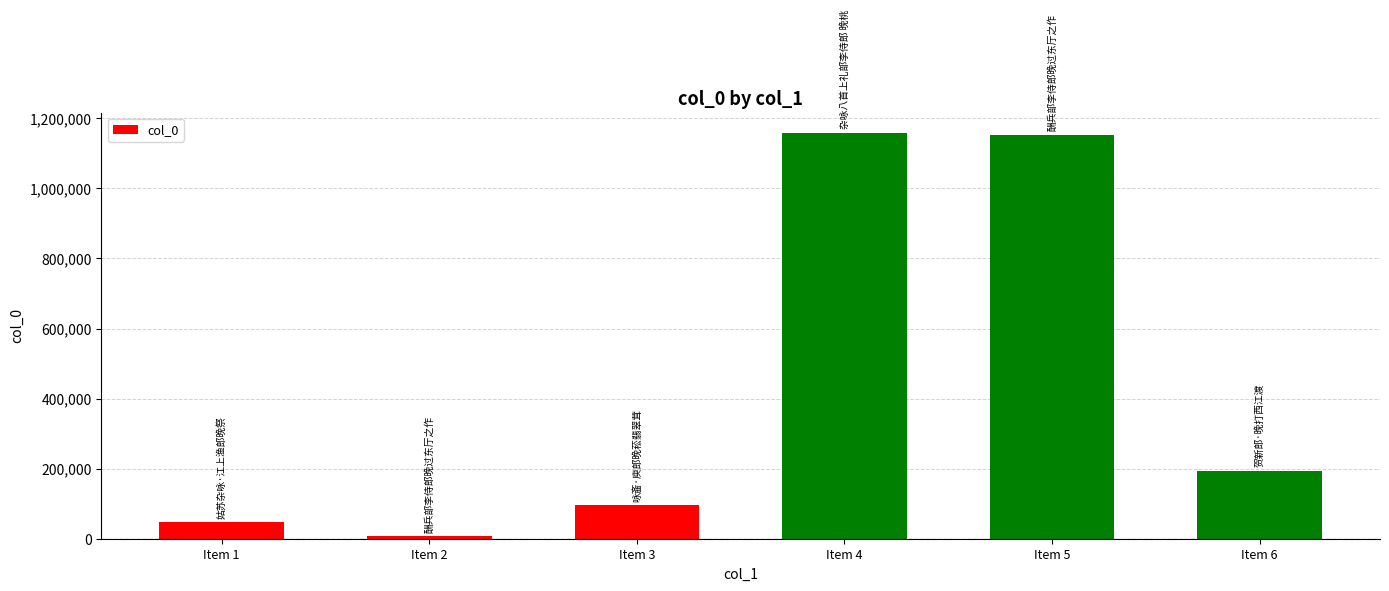

Which category has the lowest value across all series?

Item 2